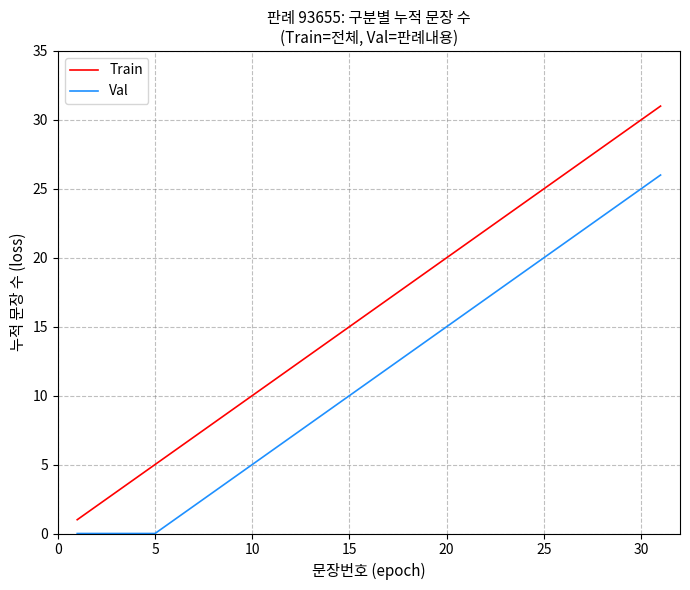

What is the sum of all Train values?

496